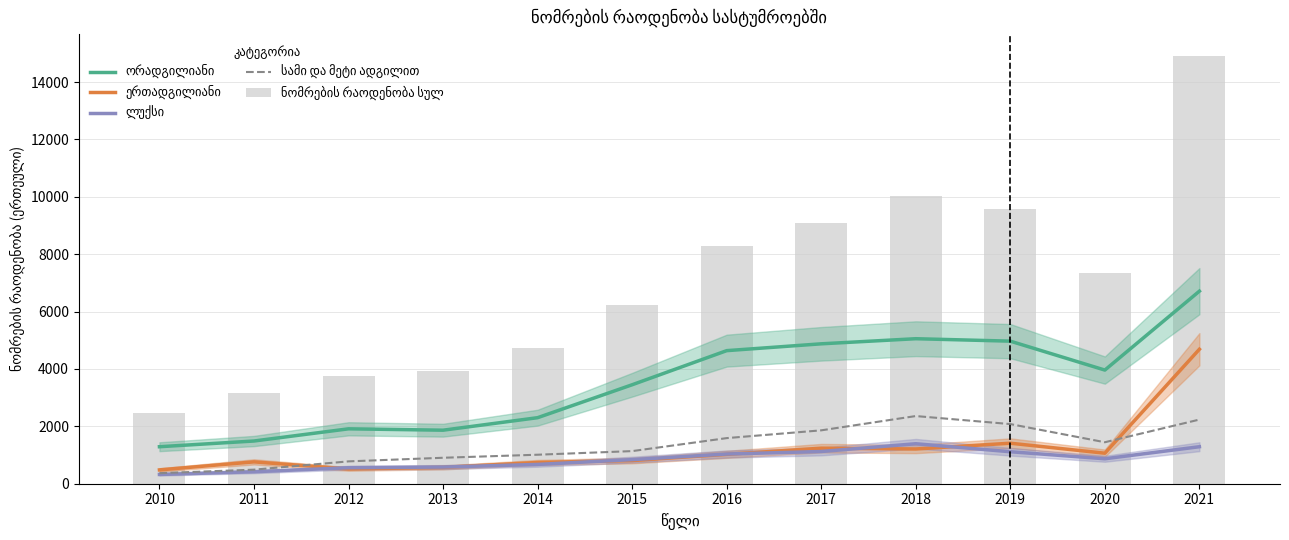

Reading left to right, what are all the values shown in this chart?

ორადგილიანი: 1290	1489	1914	1866	2302	3450	4639	4877	5055	4970	3962	6713
ერთადგილიანი: 482	762	514	568	741	808	1025	1239	1211	1412	1064	4688
ლუქსი: 323	418	558	581	673	840	1035	1123	1394	1115	870	1290
სამი და მეტი ადგილით: 368	490	779	905	1011	1137	1590	1861	2359	2079	1446	2236
ნომრების რაოდენობა სულ: 2463	3159	3765	3920	4727	6235	8289	9100	10019	9576	7342	14927